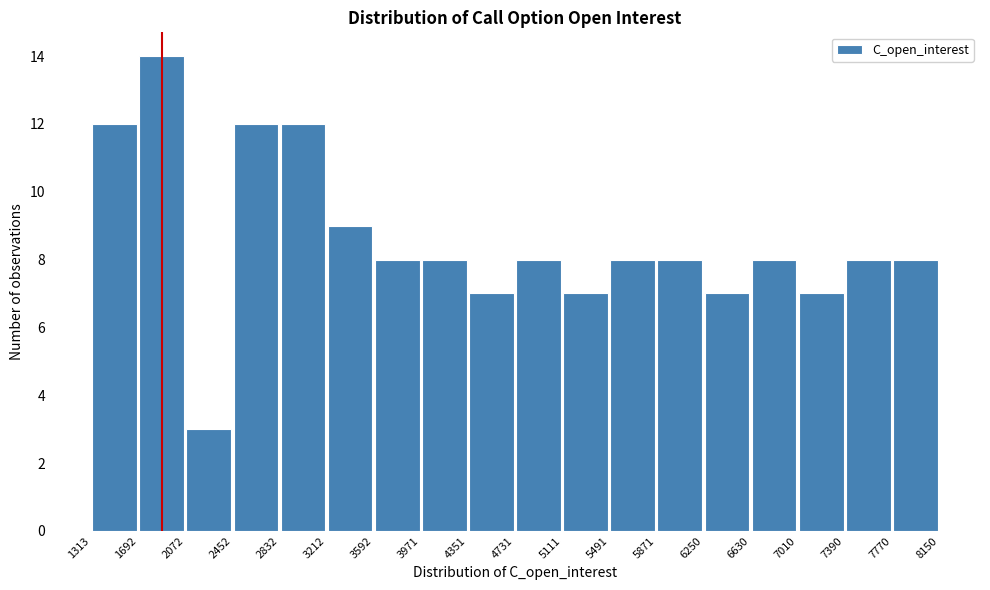

What is the height of the bar covering 7390 to 7770 on the x-axis? The values are not printed on the chart, so give them approximately, as read against the axis.

8